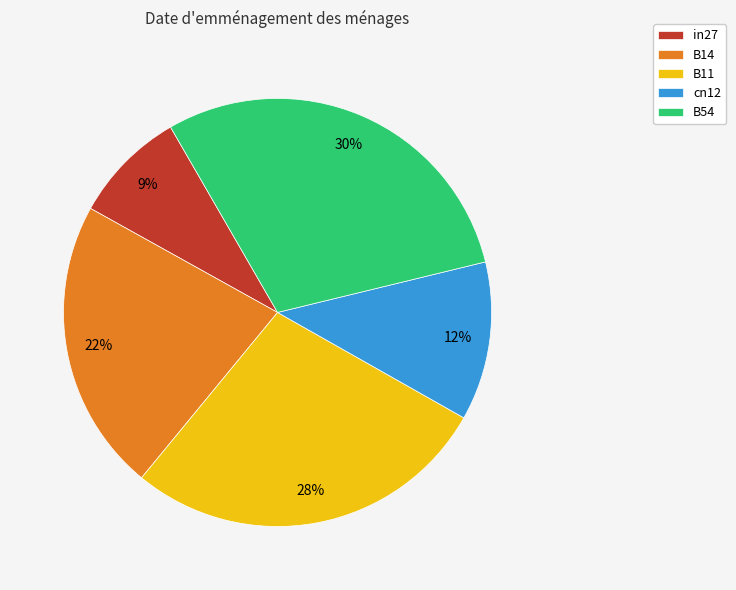

Is there a majority slice in this chart?

No